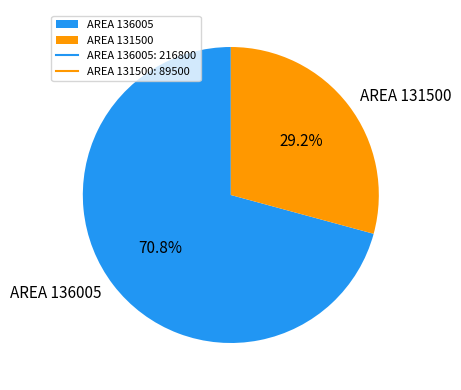

To the nearest percent, what portion does AREA 131500 represent?

29%